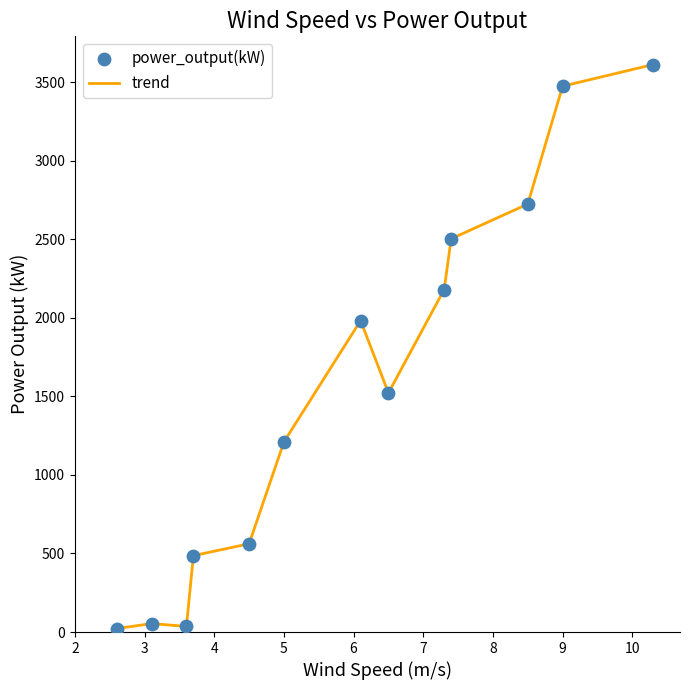

What is the difference between the maximum and minimum values?

3590.1